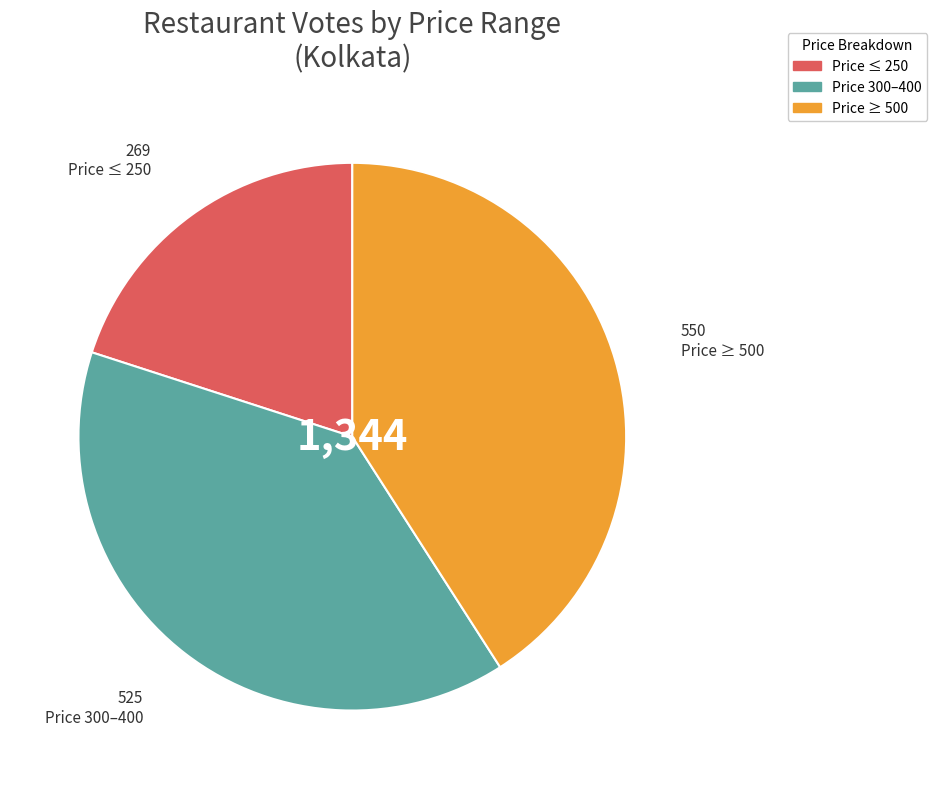

Is there a majority slice in this chart?

No